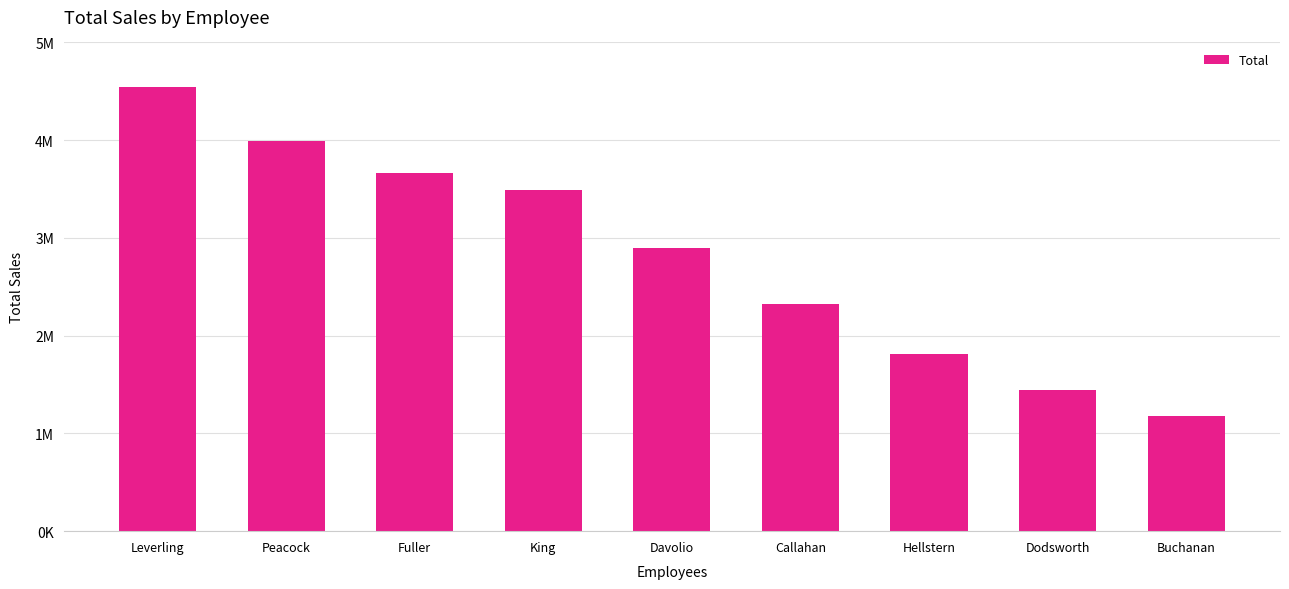

What is the sum of the values at Buchanan and Peacock?

5978612